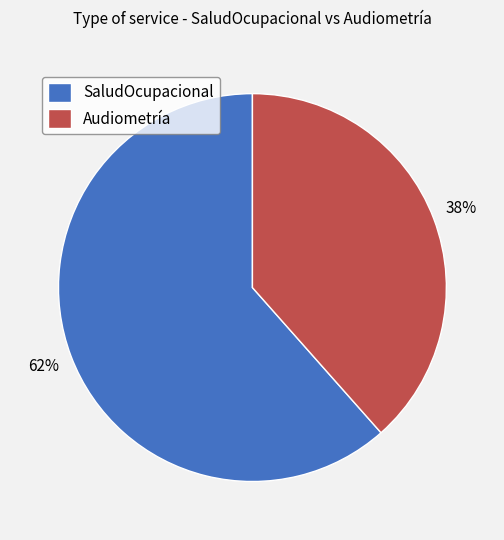

Which category has the smallest portion of the pie?

Audiometría